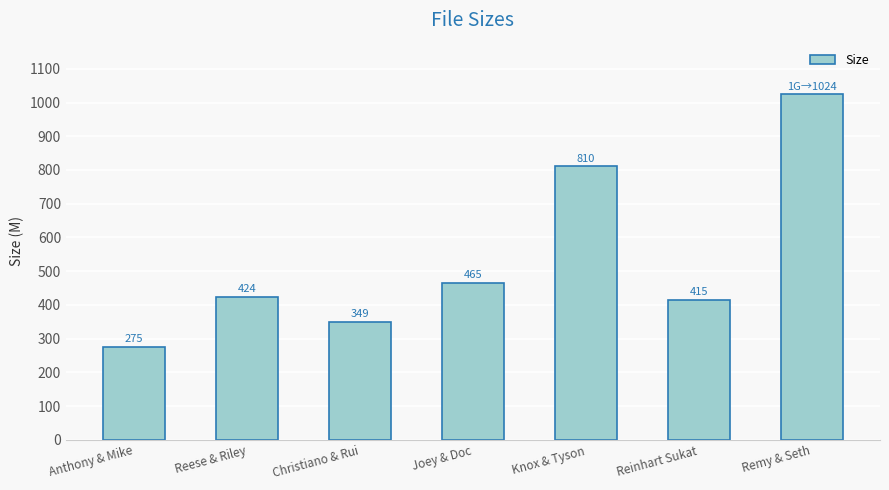

What is the average value?

537.5